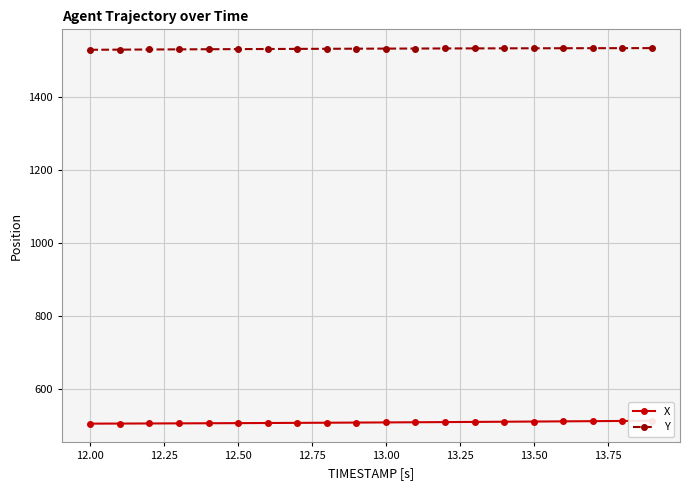

What is the lowest value of the Y series?

1528.6